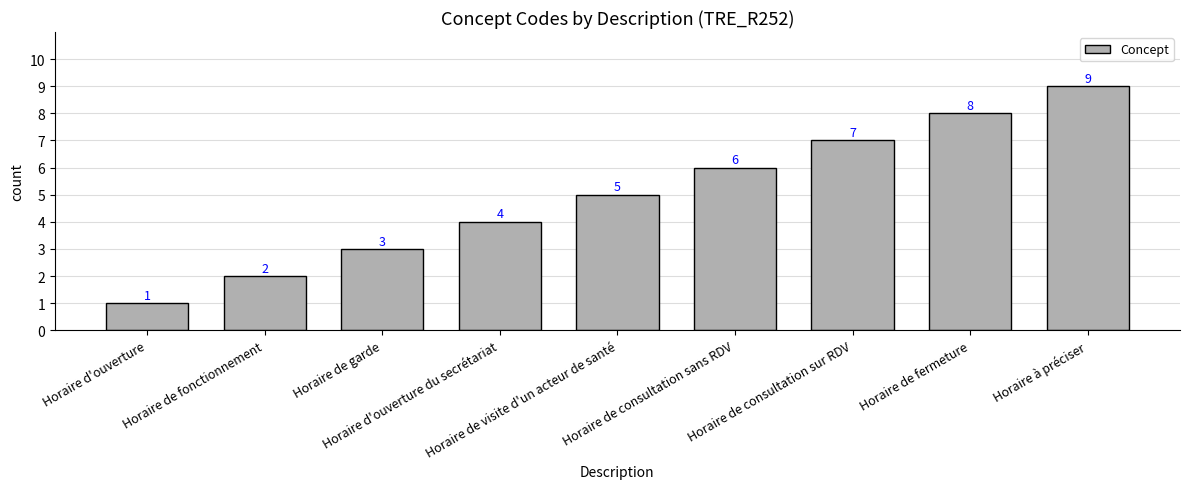

How many bars are there in total?

9